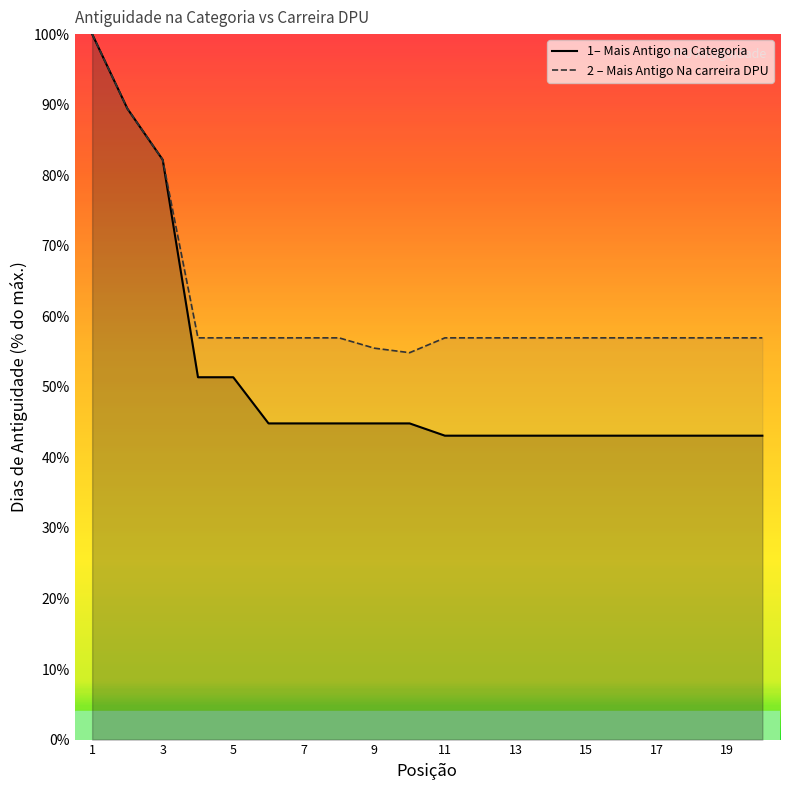

Which series has the largest total across all categories?

2 – Mais Antigo Na carreira DPU